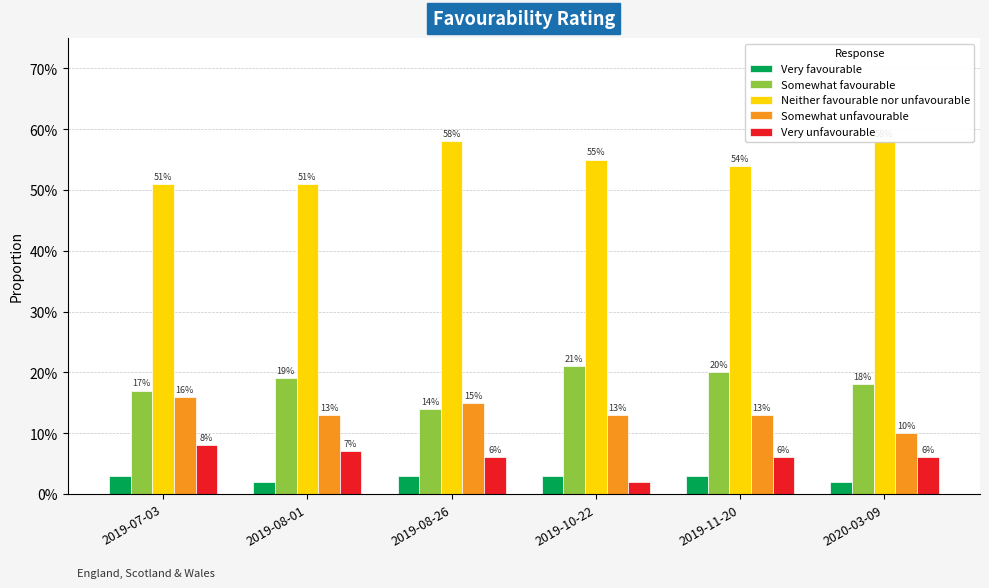

Which label corresponds to the largest value in the chart?

2019-08-26